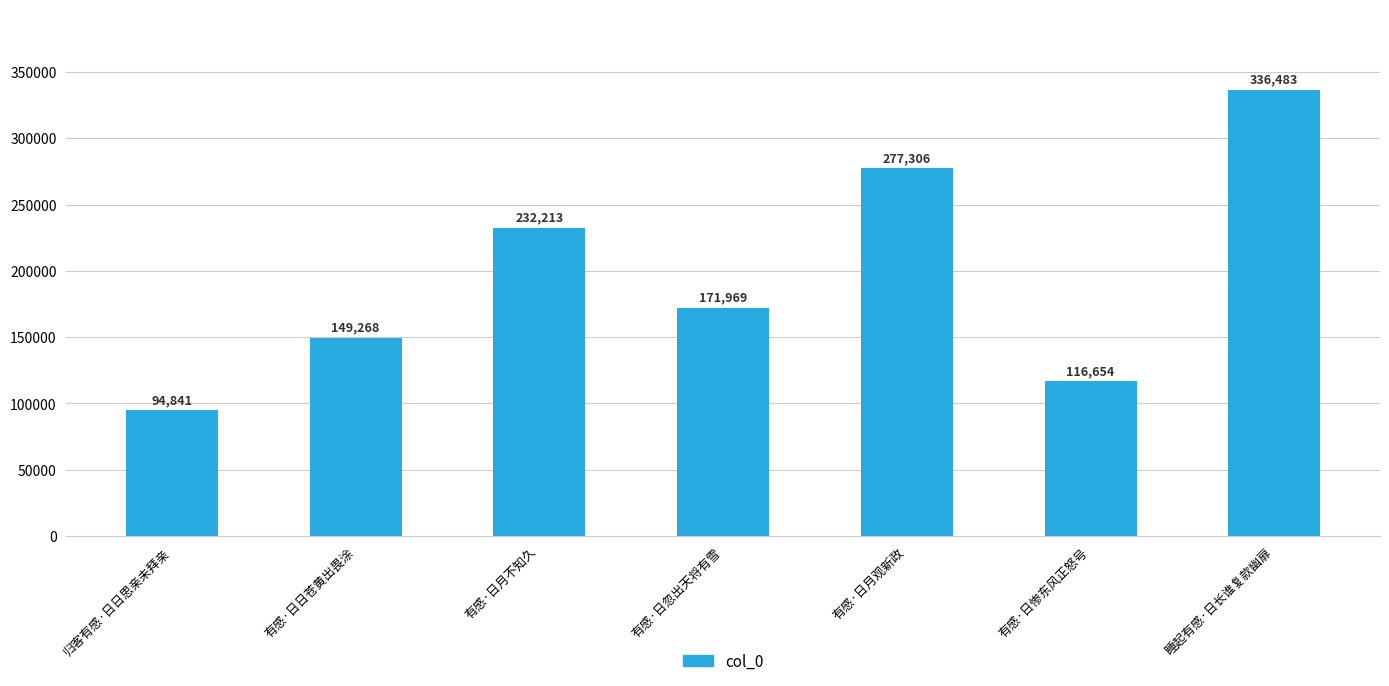

Is it true that the value at 有感·日月不知久 is 411400?

False